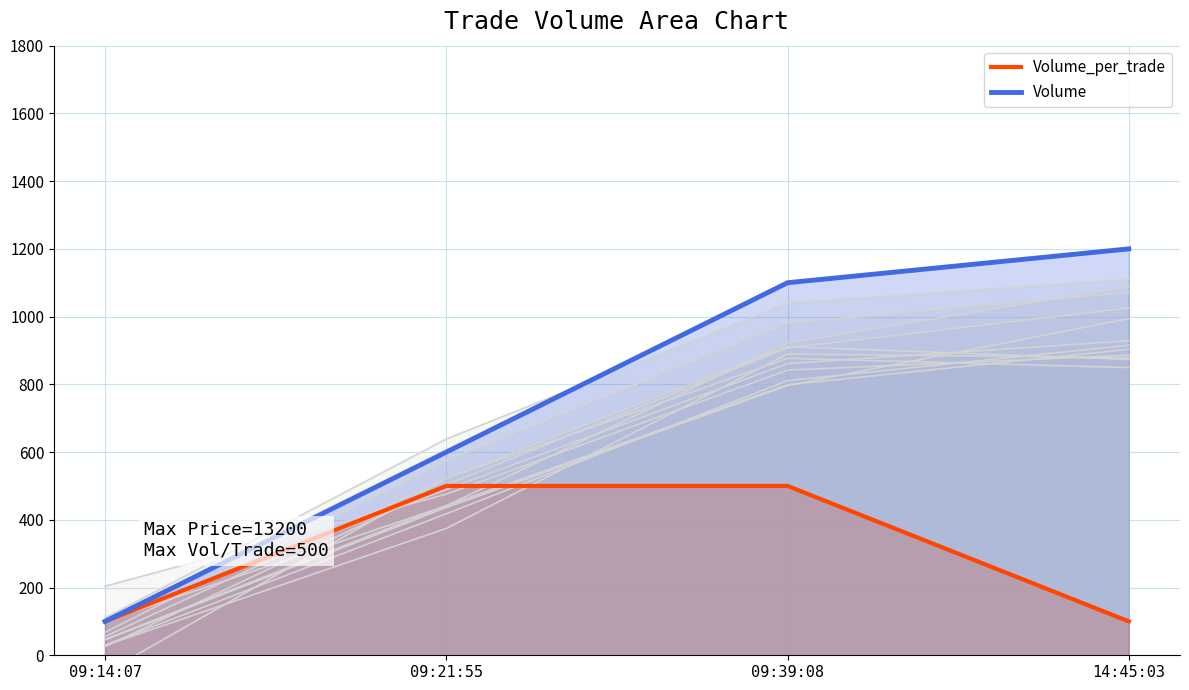

At how many categories does at least one series exceed 141?

3